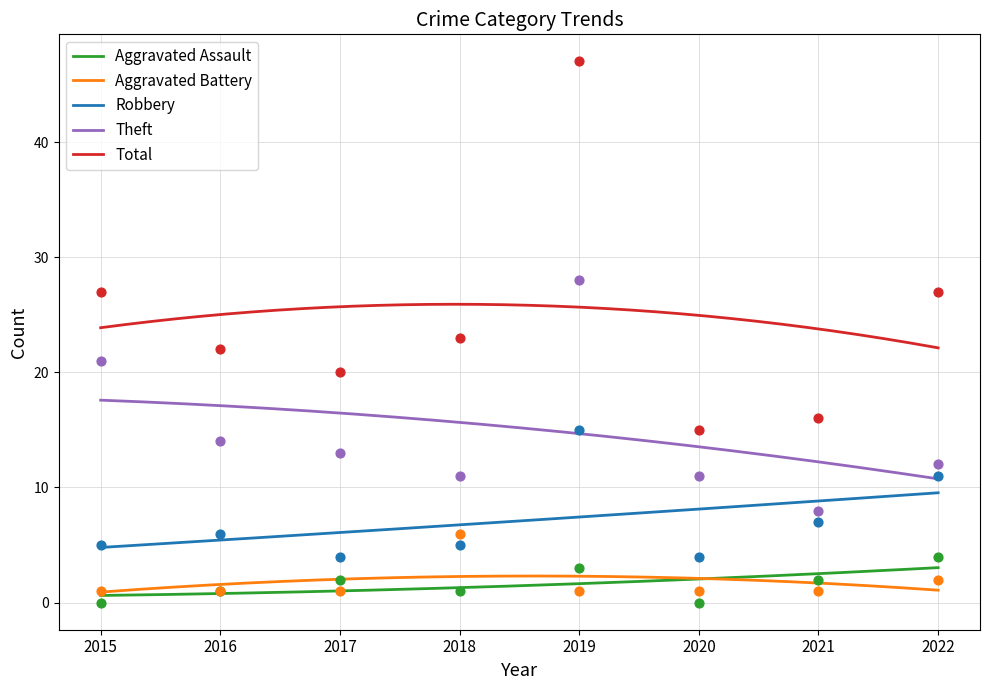

What is the total value across all series at 2022?

56